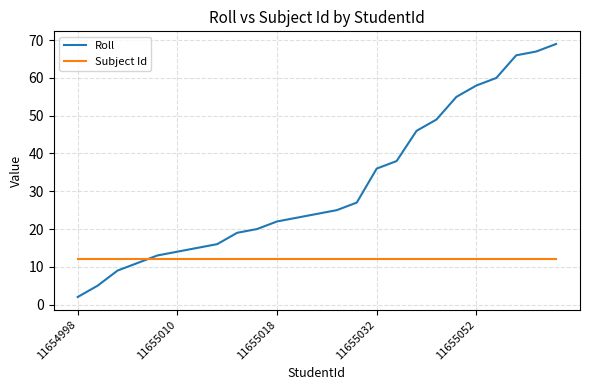

What is the greatest value displayed?

69